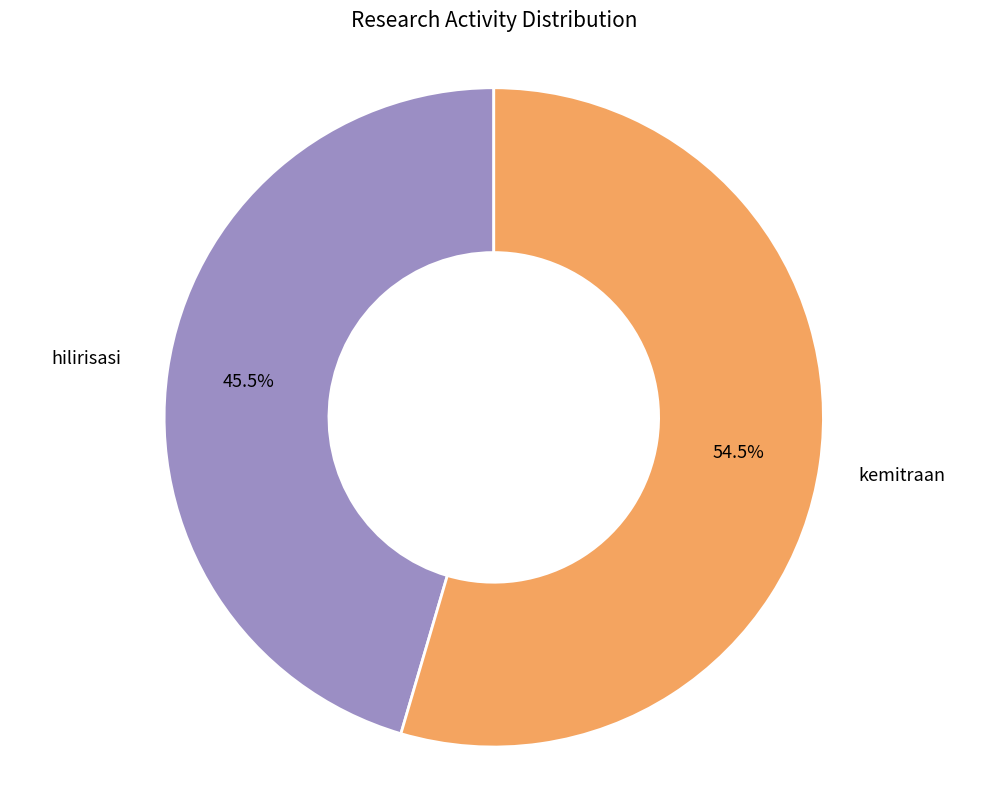

Rank the categories by value from highest to lowest.

kemitraan, hilirisasi